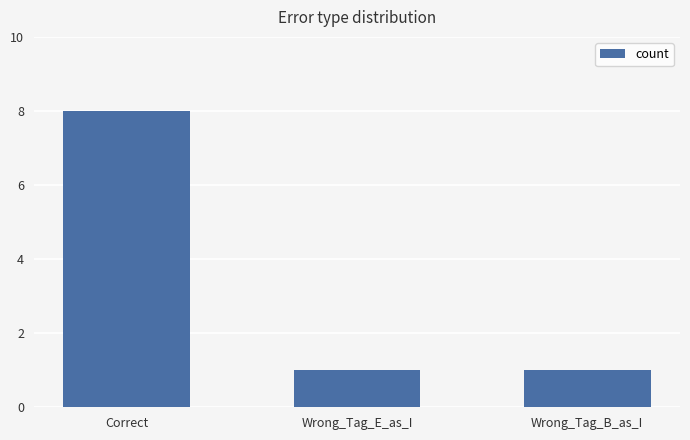

What is the sum of the values at Wrong_Tag_E_as_I and Correct?

9